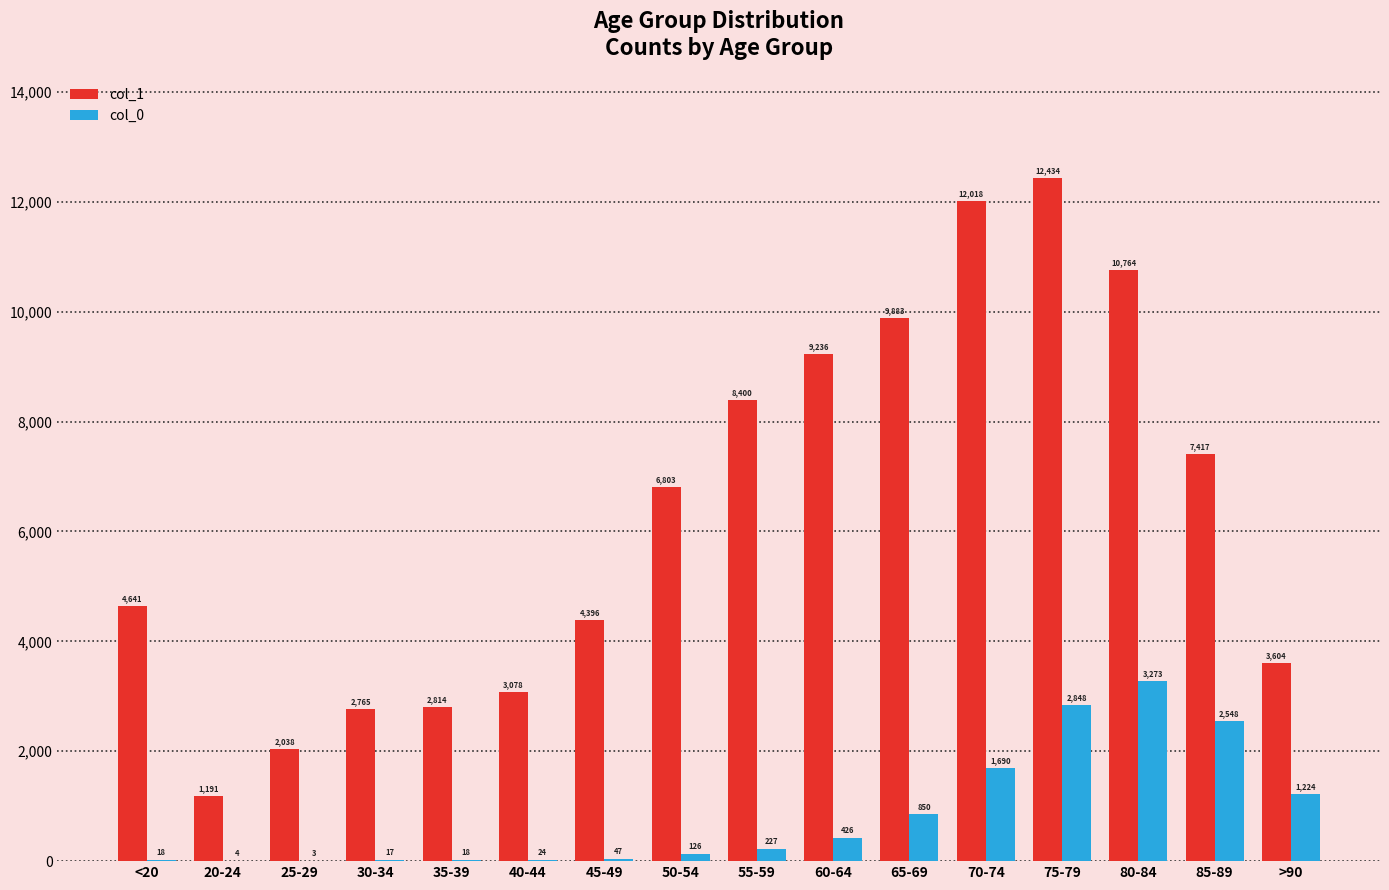

What is the maximum value for col_0?

3273